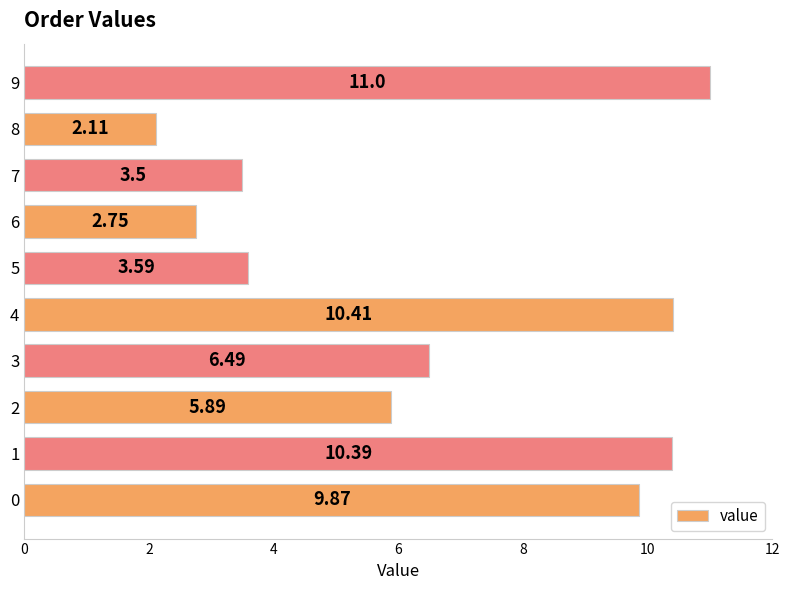

List the labels in order of value, largest first.

9, 4, 1, 0, 3, 2, 5, 7, 6, 8